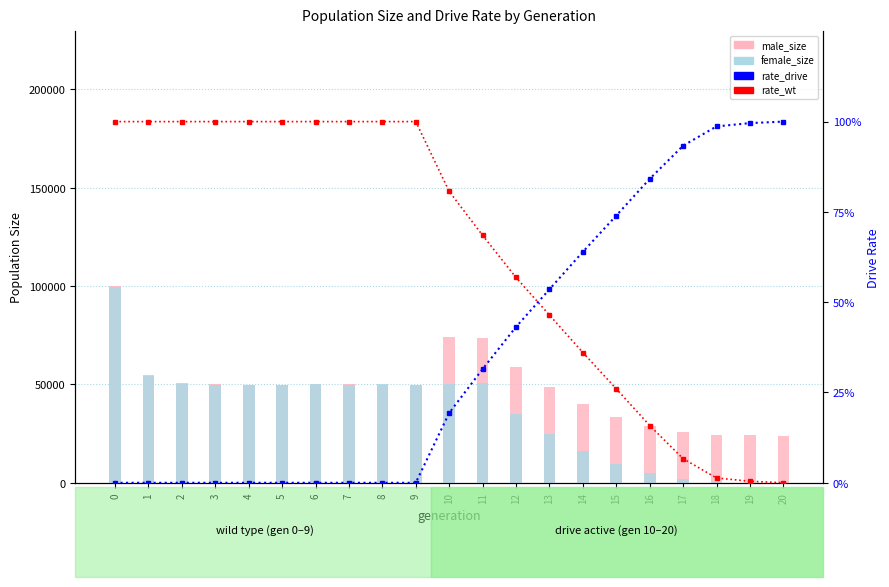

True or false: rate_wt has a value of 0.1 at 17.

False